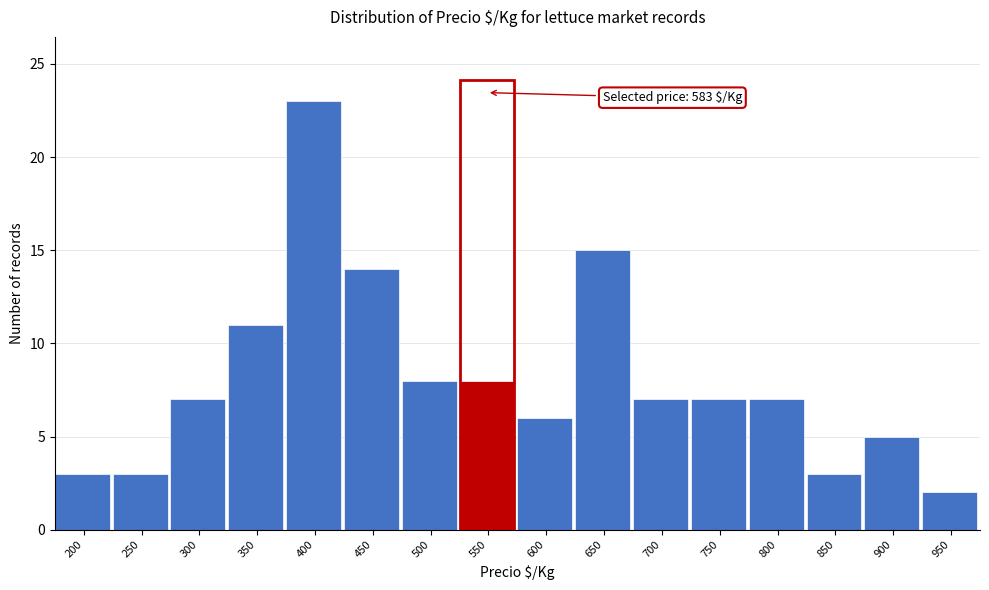

Reading right to left, what are all the values shown in this chart?

2	5	3	7	7	7	15	6	8	8	14	23	11	7	3	3